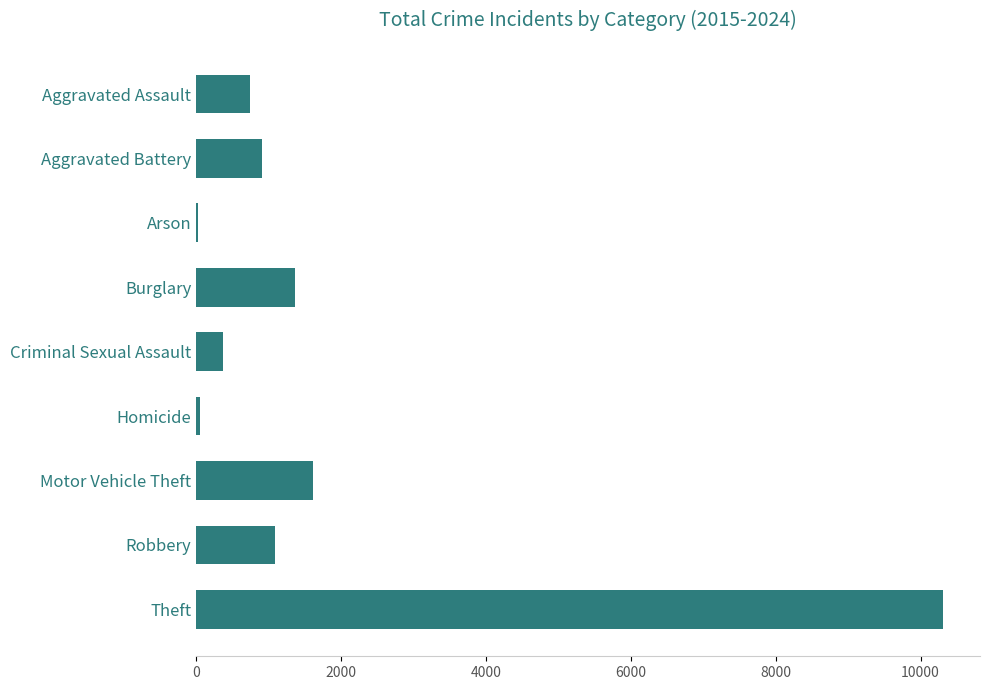

At which category does the chart reach its peak across all series?

Theft